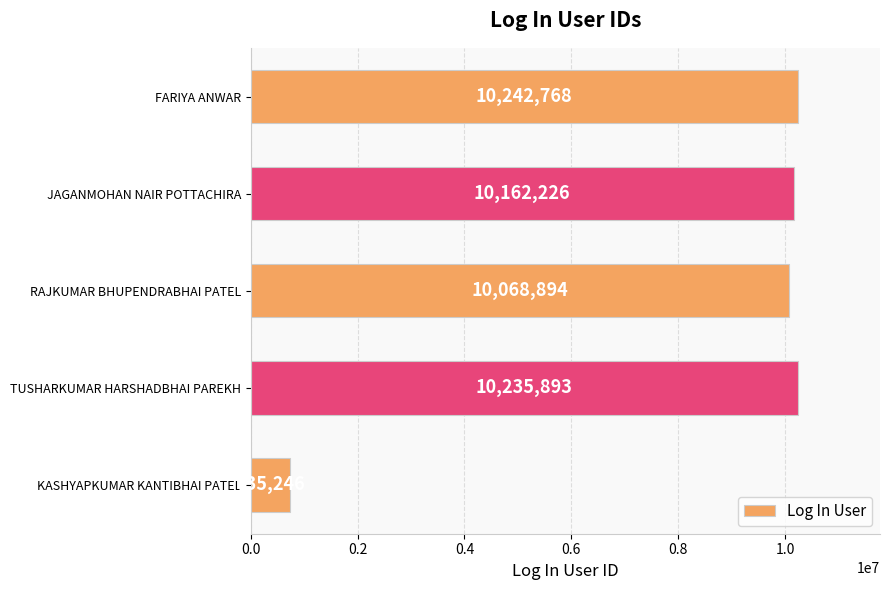

List the labels in order of value, smallest first.

KASHYAPKUMAR KANTIBHAI PATEL, RAJKUMAR BHUPENDRABHAI PATEL, JAGANMOHAN NAIR POTTACHIRA, TUSHARKUMAR HARSHADBHAI PAREKH, FARIYA ANWAR